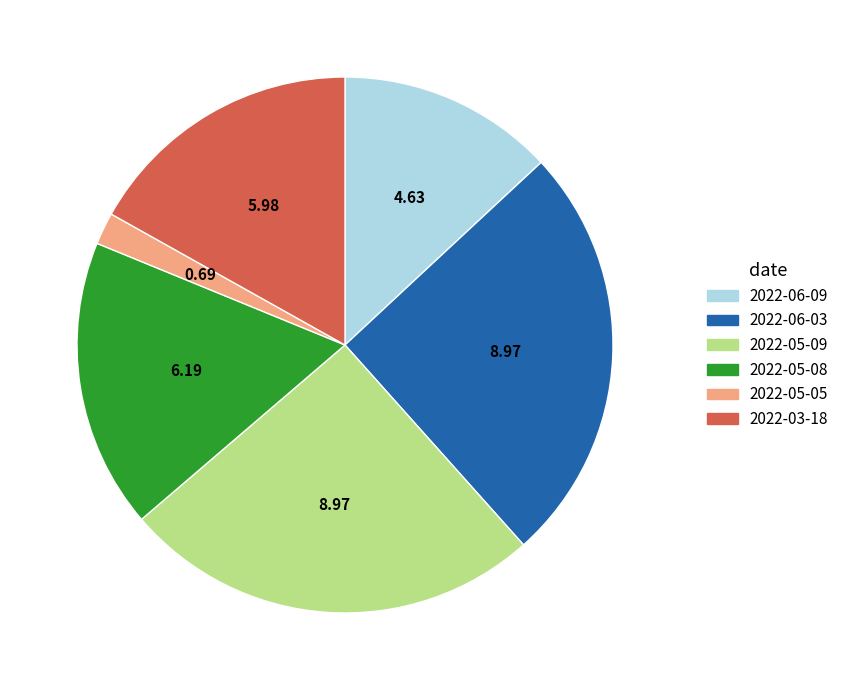

Which slice is the smallest?

2022-05-05